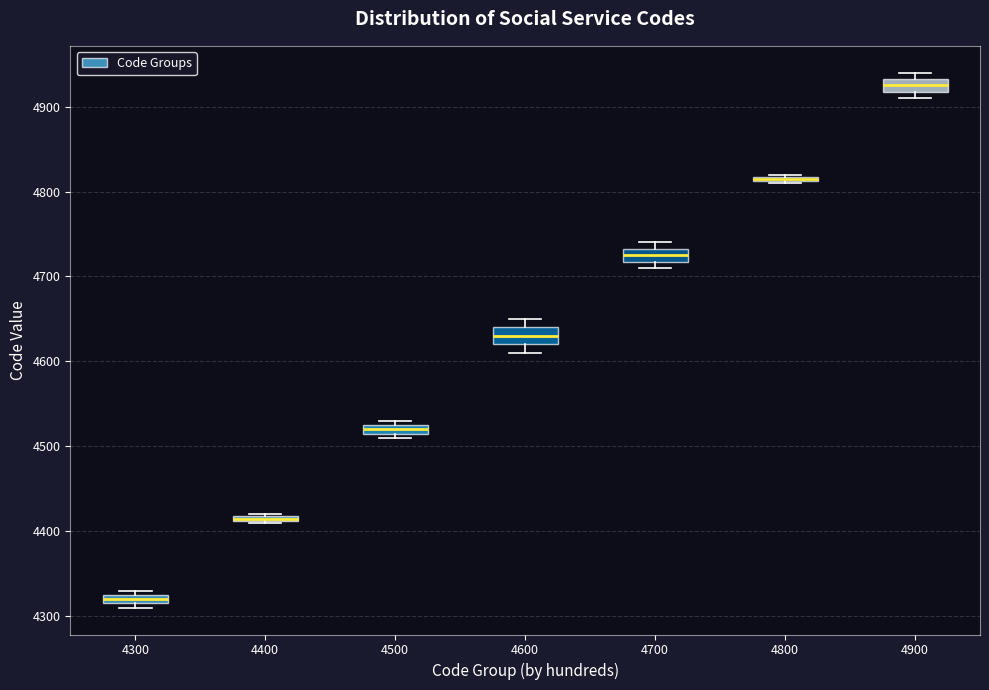

Where is the upper edge of the box at x = 4500 on the y-axis? The values are not printed on the chart, so give them approximately, as read against the axis.

4530